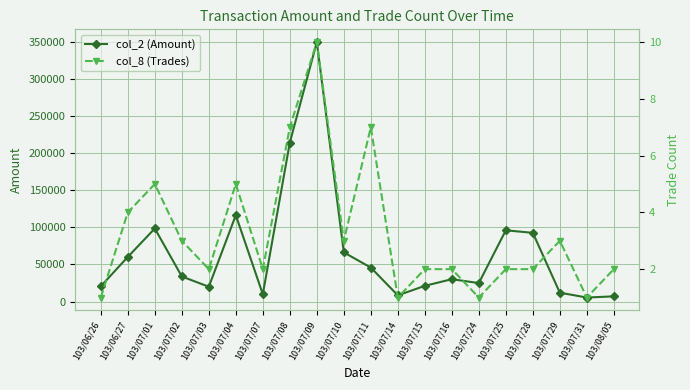

At which label does col_8 (Trades) first exceed 2?

103/06/27